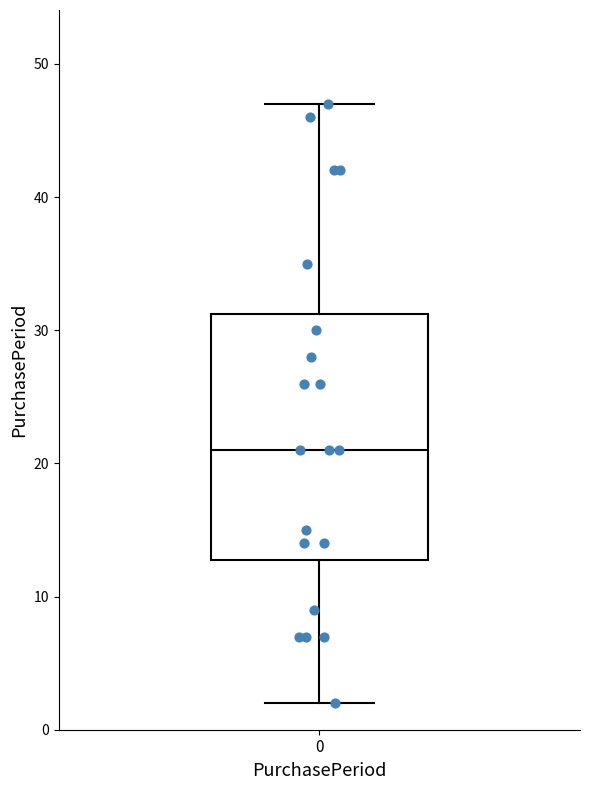

Read this box plot against the y-axis: the position of the median line, the range covered by the box, and the ends of both whiskers. The values are not printed on the chart, so give them approximately, as read against the axis.

median 21, box 13 to 31, whiskers 2 to 47